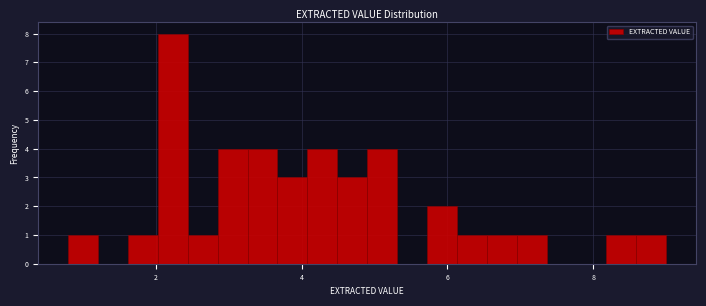

Read against the x-axis, roughly where is the centre of the tallest bar?

2.2